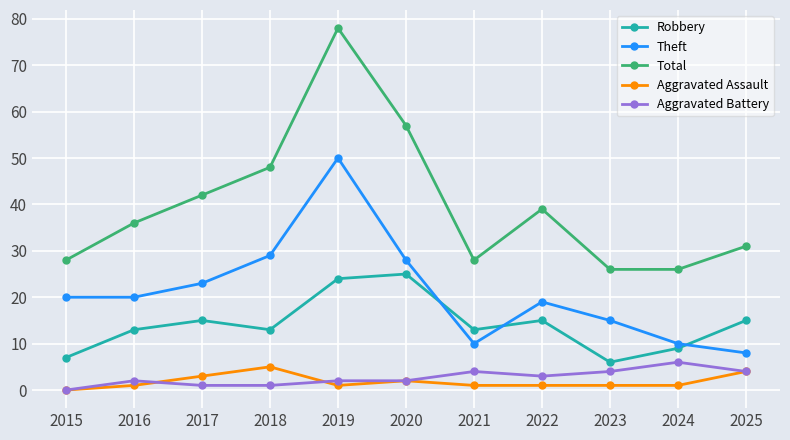

How many data points in Theft are less than 20?

5